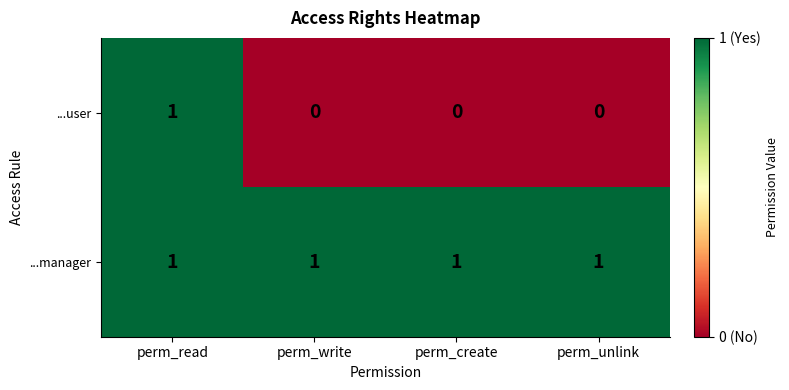

The value of ...user at perm_write is 0. True or false?

True